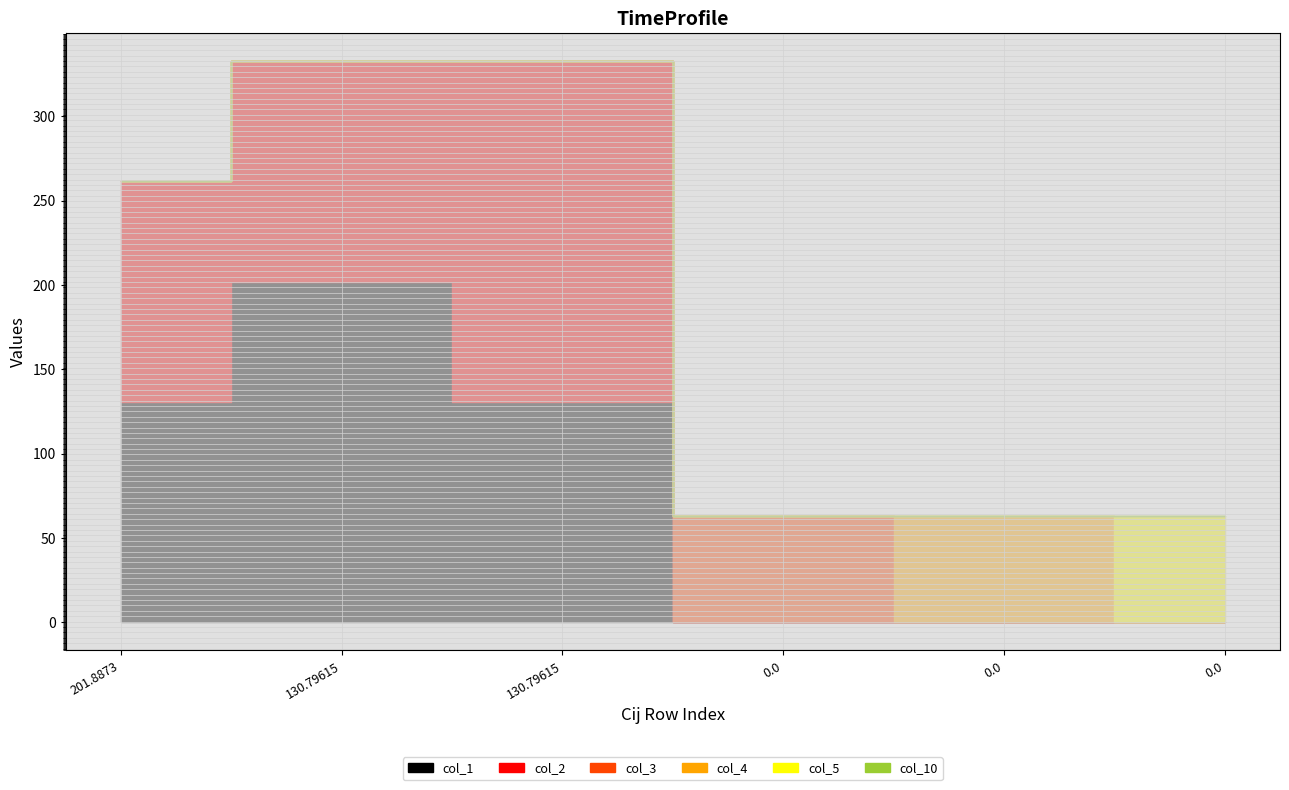

Which category has the highest value across all series?

130.79615